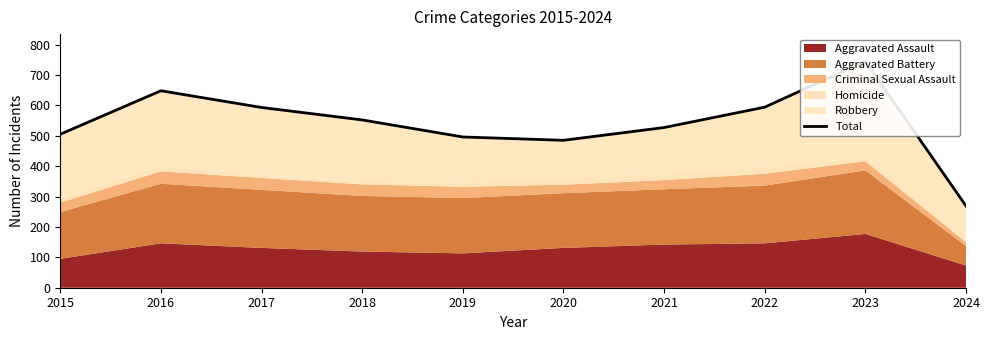

How many values are below 552?

5